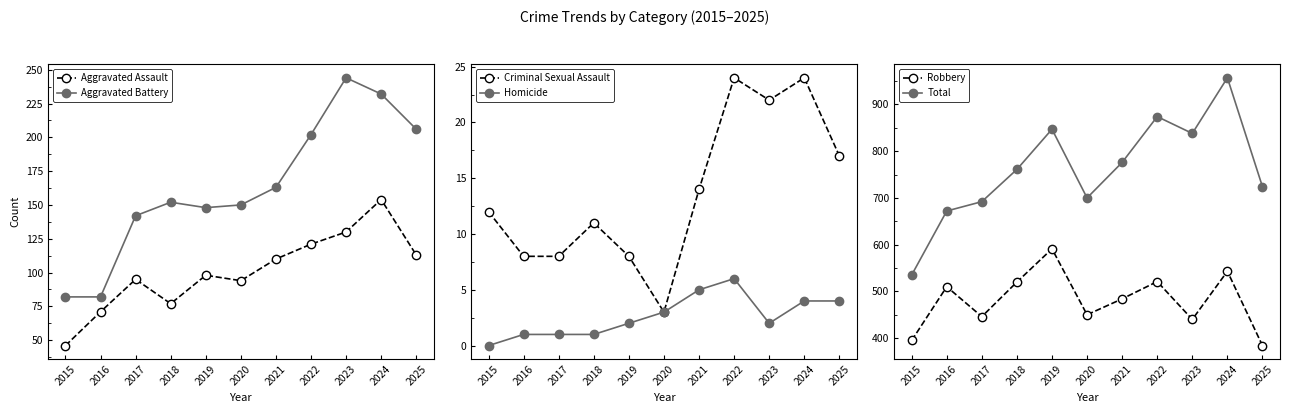

Reading left to right, transcribe all the data shown in this chart.

Aggravated Assault: 46	71	95	77	98	94	110	121	130	154	113
Aggravated Battery: 82	82	142	152	148	150	163	202	244	232	206
Criminal Sexual Assault: 12	8	8	11	8	3	14	24	22	24	17
Homicide: 0	1	1	1	2	3	5	6	2	4	4
Robbery: 395	510	446	520	591	450	484	521	440	543	384
Total: 535	672	692	761	847	700	776	874	838	957	724